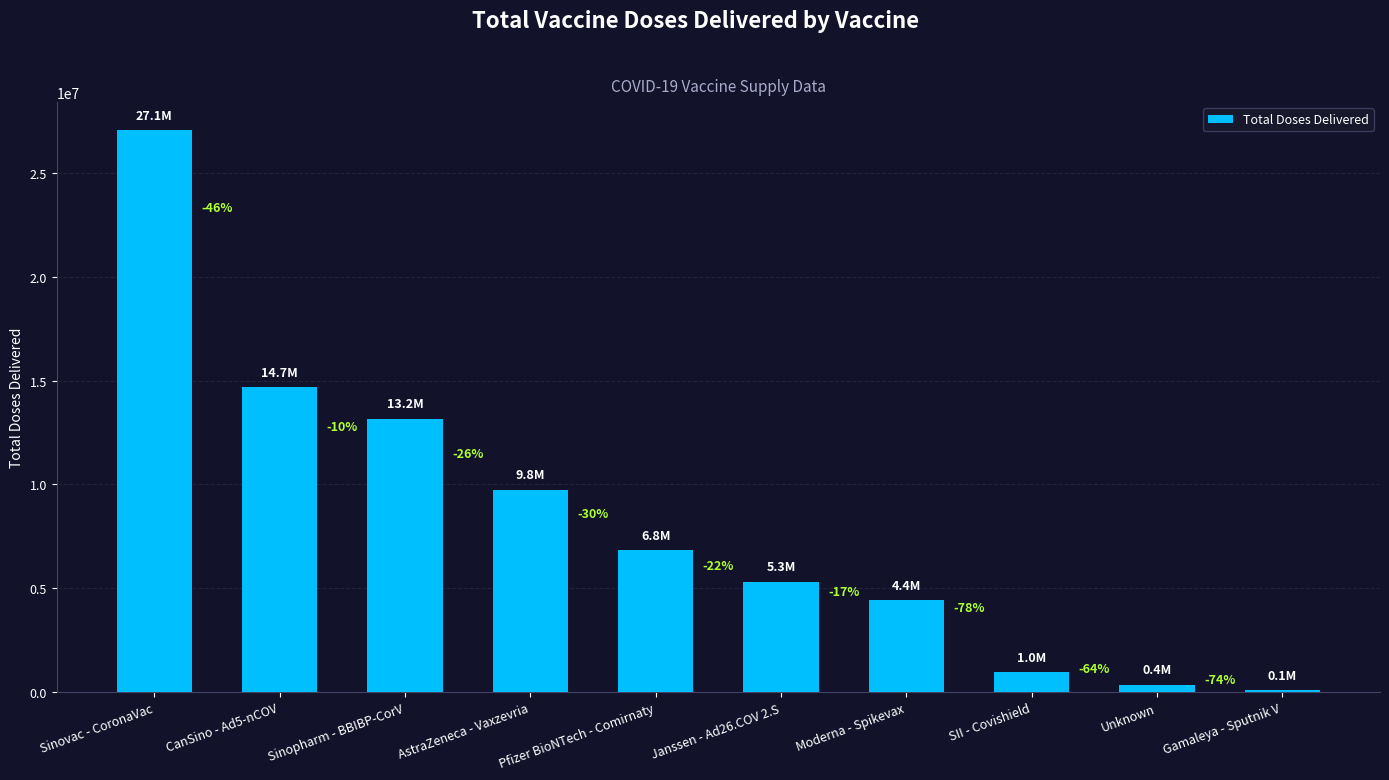

How many bars are there in total?

10